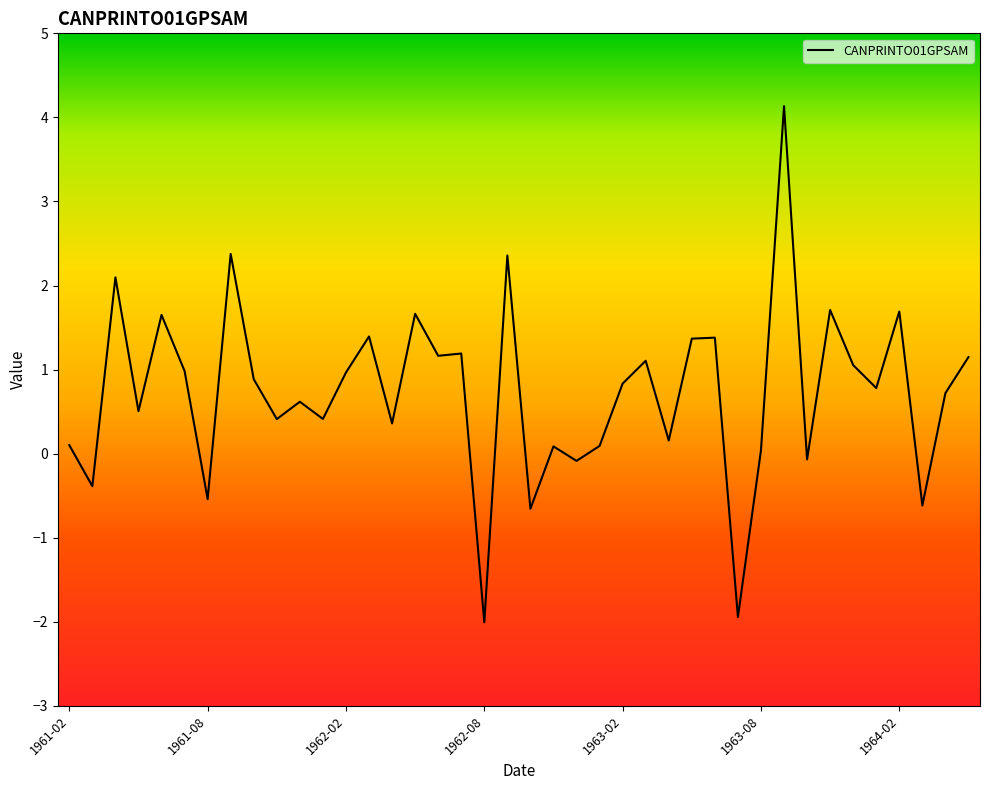

How many values are above zero?

32